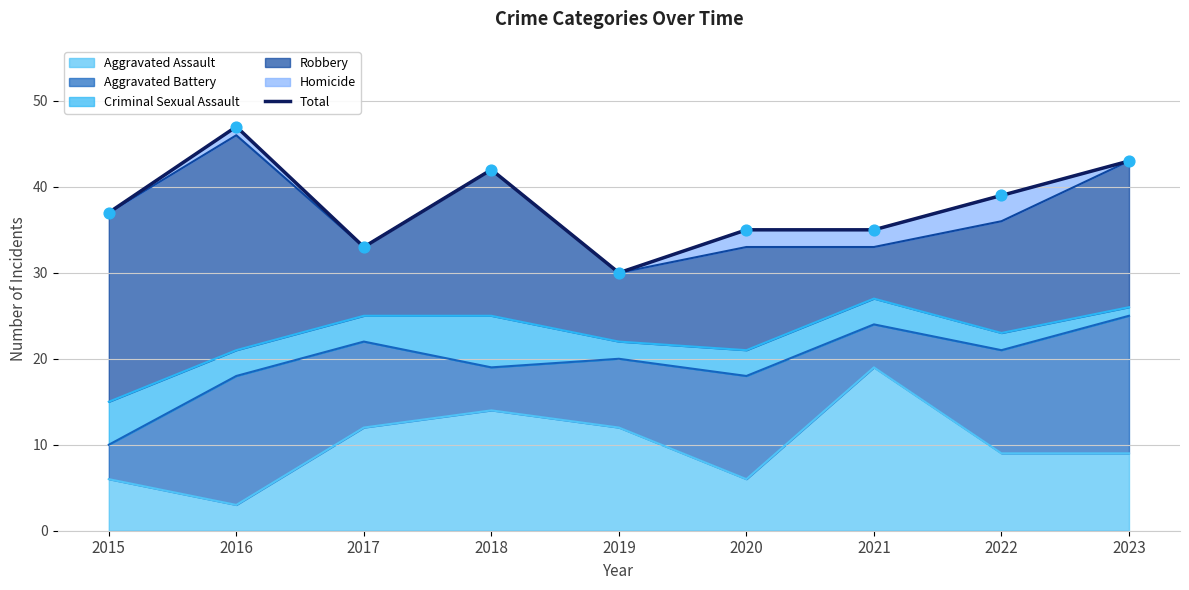

What is the ratio of the value at 2021 to the value at 2020?

1.0